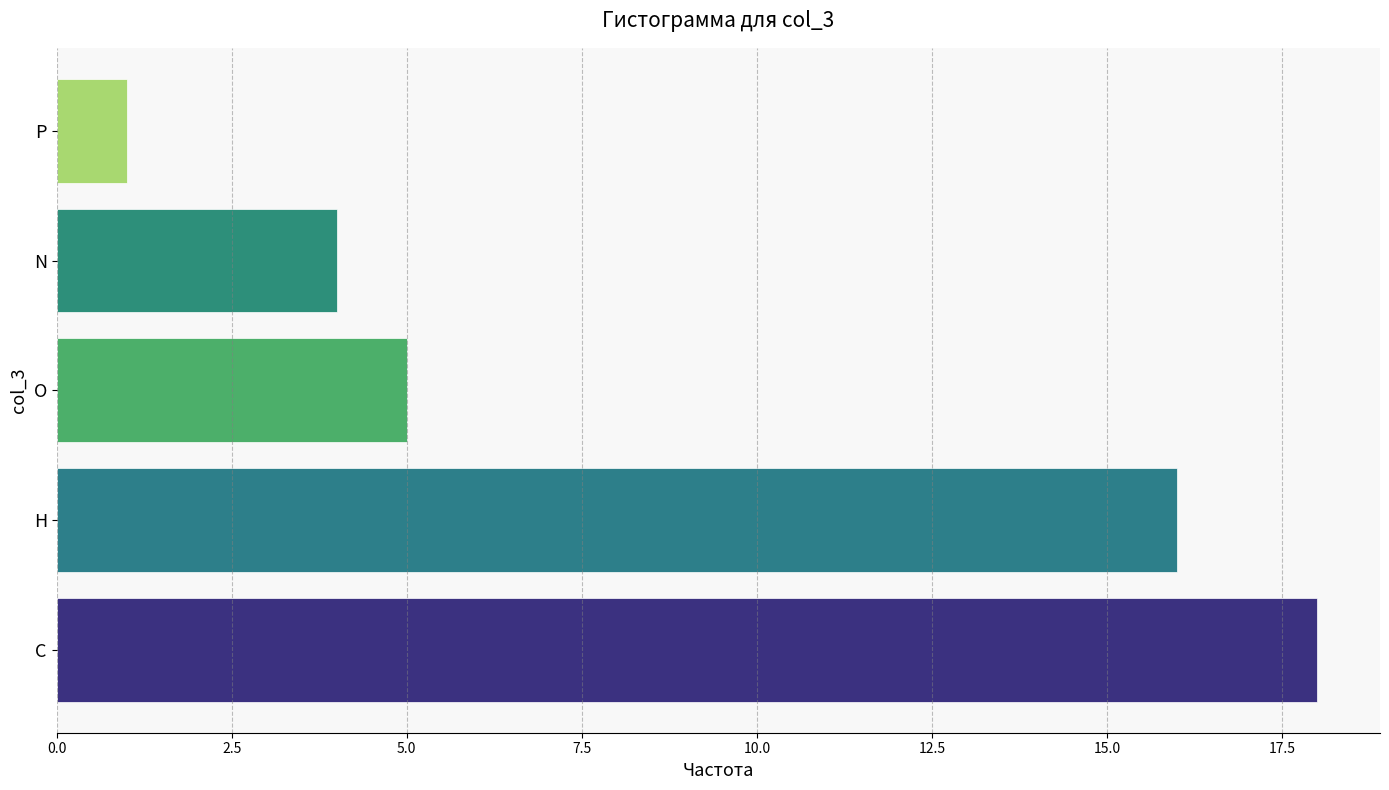

Reading top to bottom, transcribe all the data shown in this chart.

P=1	N=4	O=5	H=16	C=18